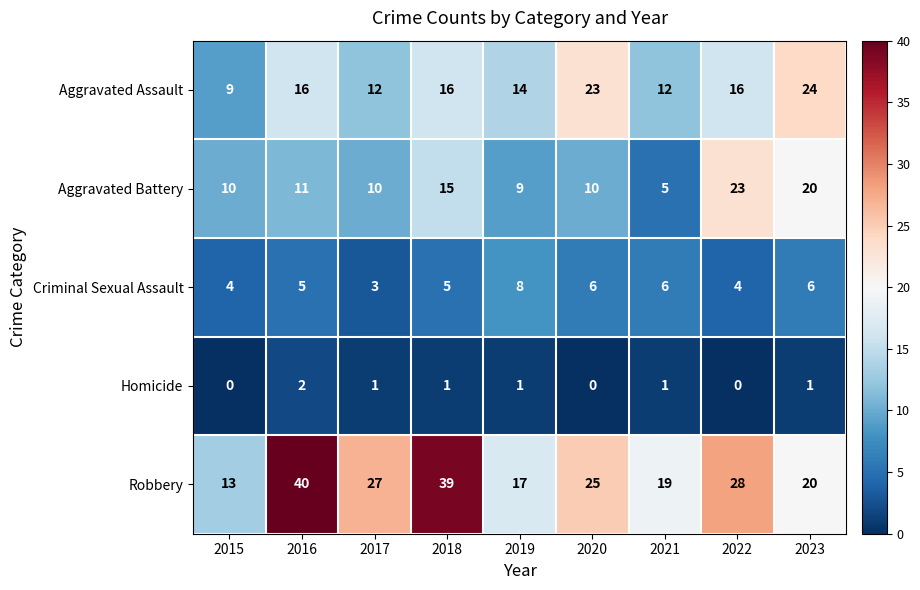

List the series in order of their peak value, highest first.

Robbery, Aggravated Assault, Aggravated Battery, Criminal Sexual Assault, Homicide